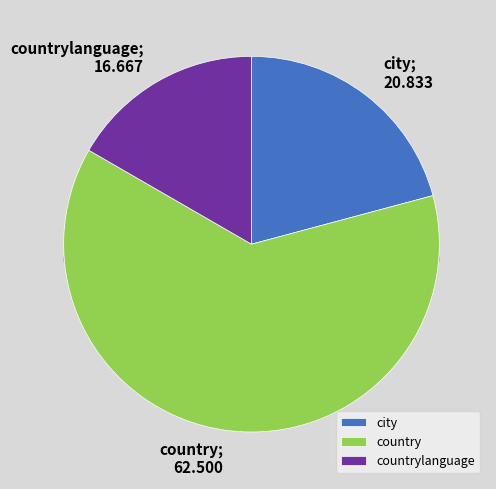

Rank the categories by value from highest to lowest.

country, city, countrylanguage